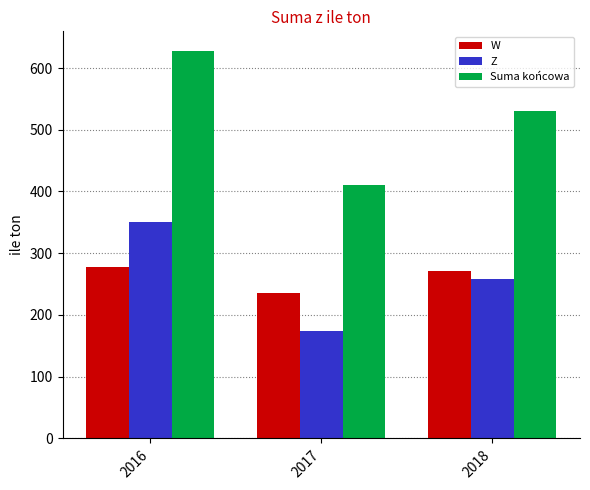

At how many categories does at least one series exceed 343?

3